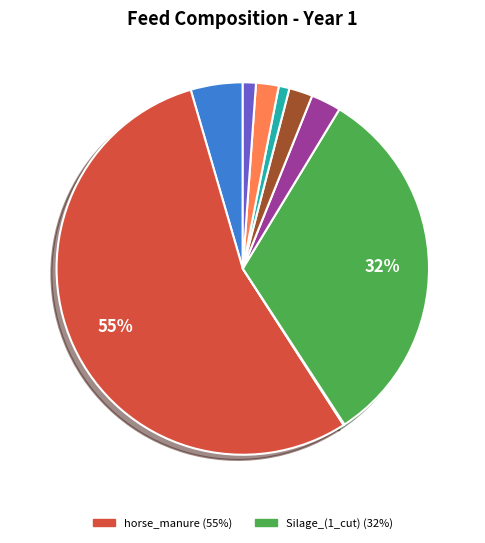

To the nearest percent, what is the average slice percentage?

11%